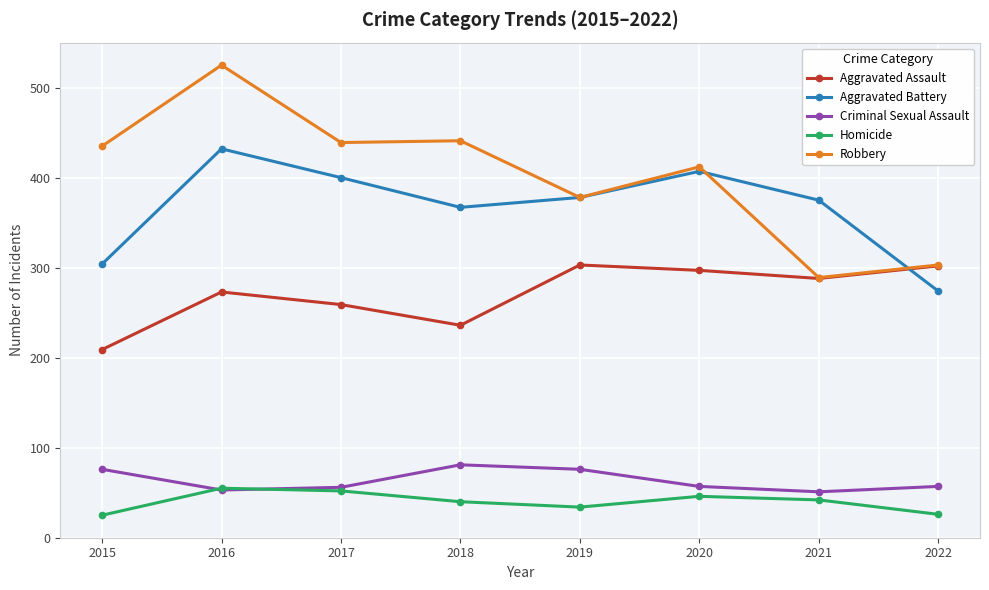

The Robbery series shows 525 at 2016. True or false?

True